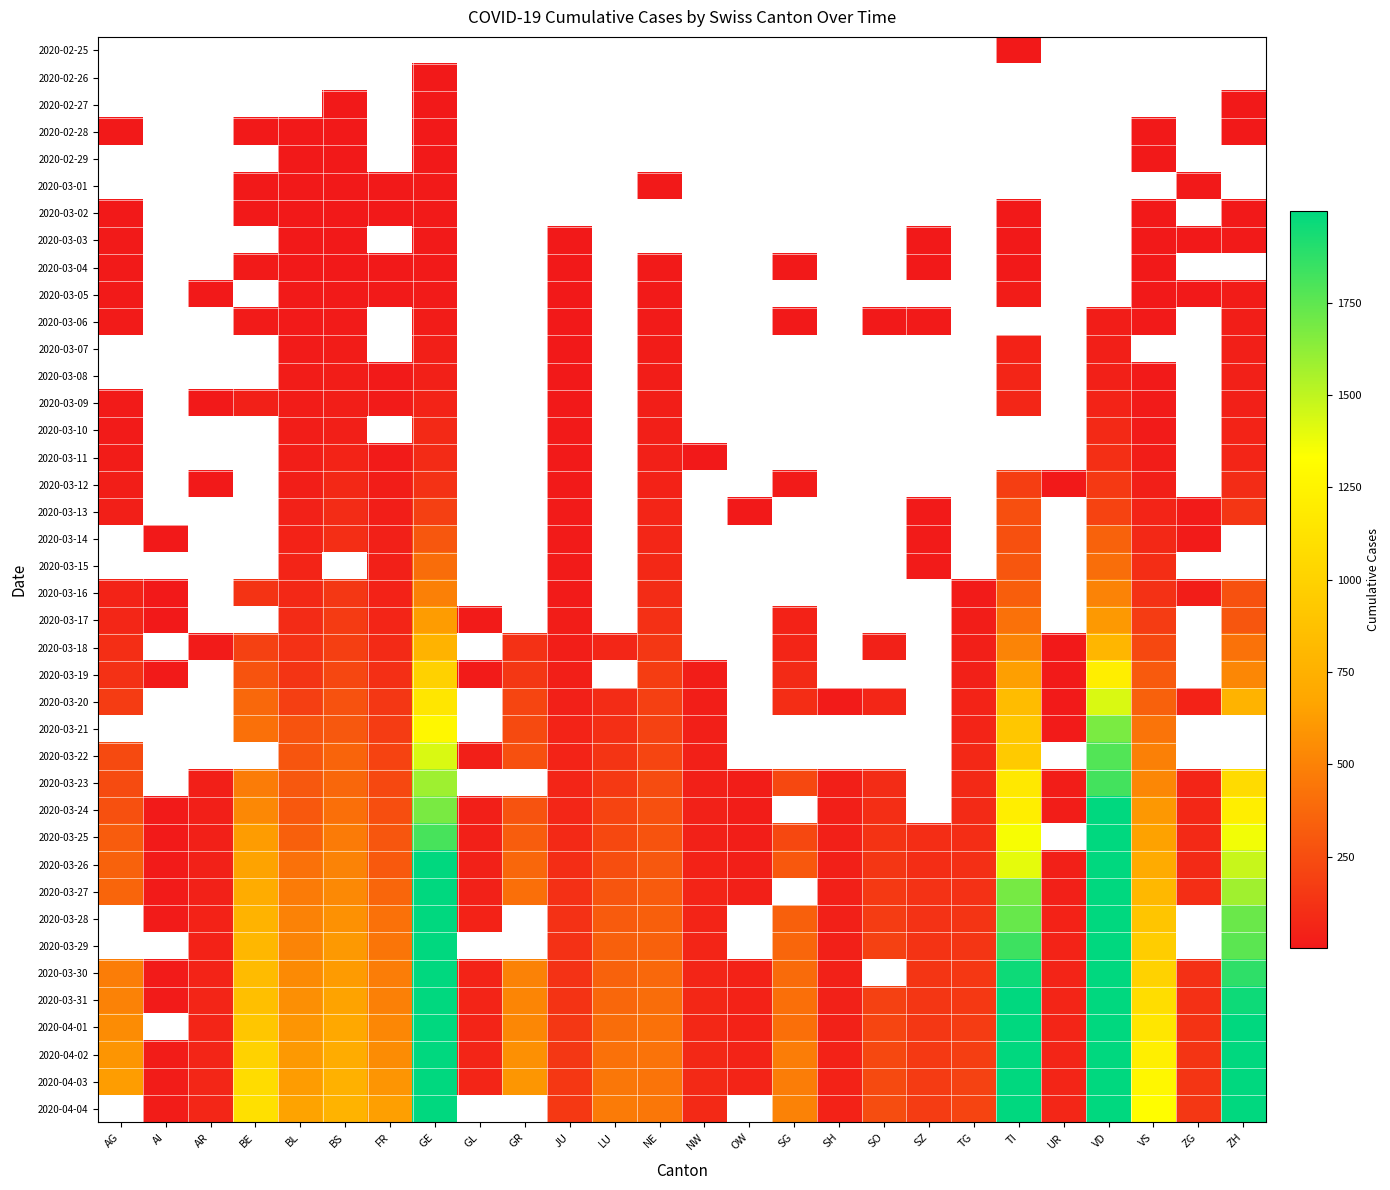

Rank the series by their maximum value, from lowest to highest.

2020-02-25, 2020-02-26, 2020-02-27, 2020-02-28, 2020-02-29, 2020-03-01, 2020-03-02, 2020-03-03, 2020-03-04, 2020-03-05, 2020-03-06, 2020-03-07, 2020-03-08, 2020-03-09, 2020-03-10, 2020-03-11, 2020-03-12, 2020-03-13, 2020-03-14, 2020-03-15, 2020-03-16, 2020-03-17, 2020-03-18, 2020-03-19, 2020-03-20, 2020-03-21, 2020-03-22, 2020-03-23, 2020-03-24, 2020-03-25, 2020-03-26, 2020-03-27, 2020-03-28, 2020-03-29, 2020-03-30, 2020-03-31, 2020-04-01, 2020-04-02, 2020-04-03, 2020-04-04